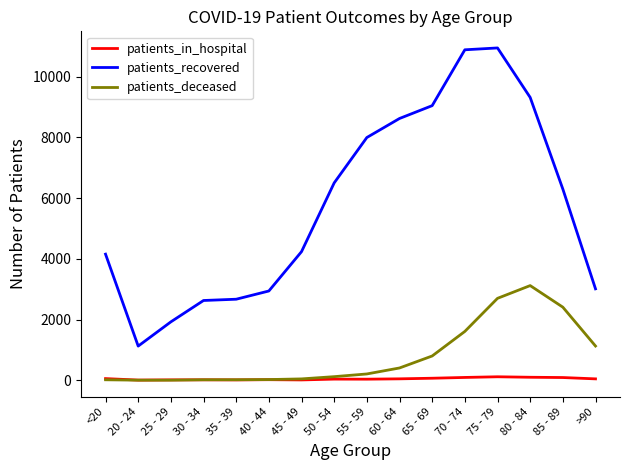

True or false: patients_recovered and patients_deceased intersect in this chart.

False